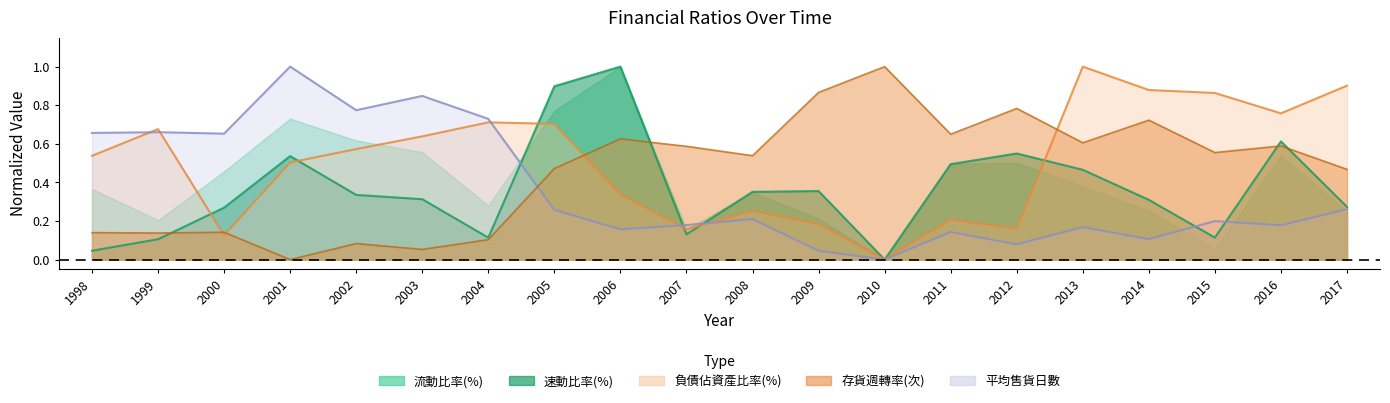

Which series has the largest range (max minus min)?

負債佔資產比率(%)